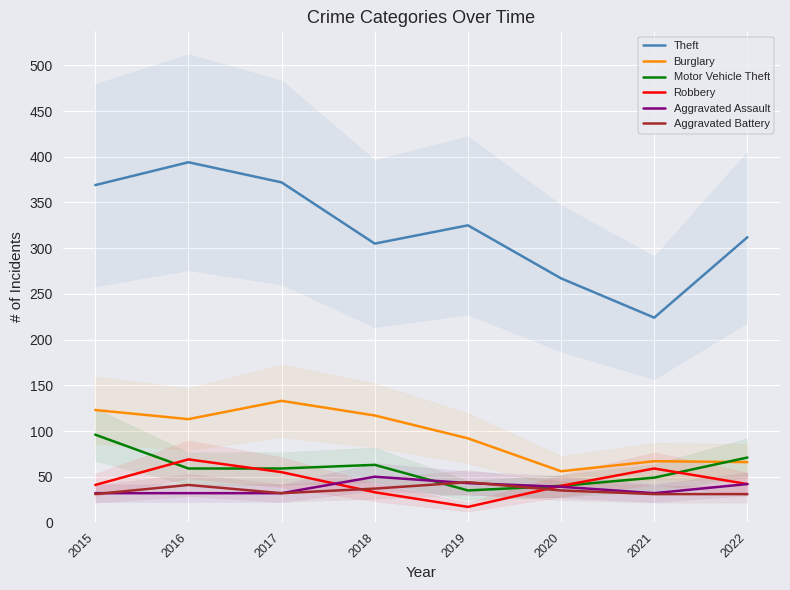

List the series in order of their peak value, highest first.

Theft, Burglary, Motor Vehicle Theft, Robbery, Aggravated Assault, Aggravated Battery